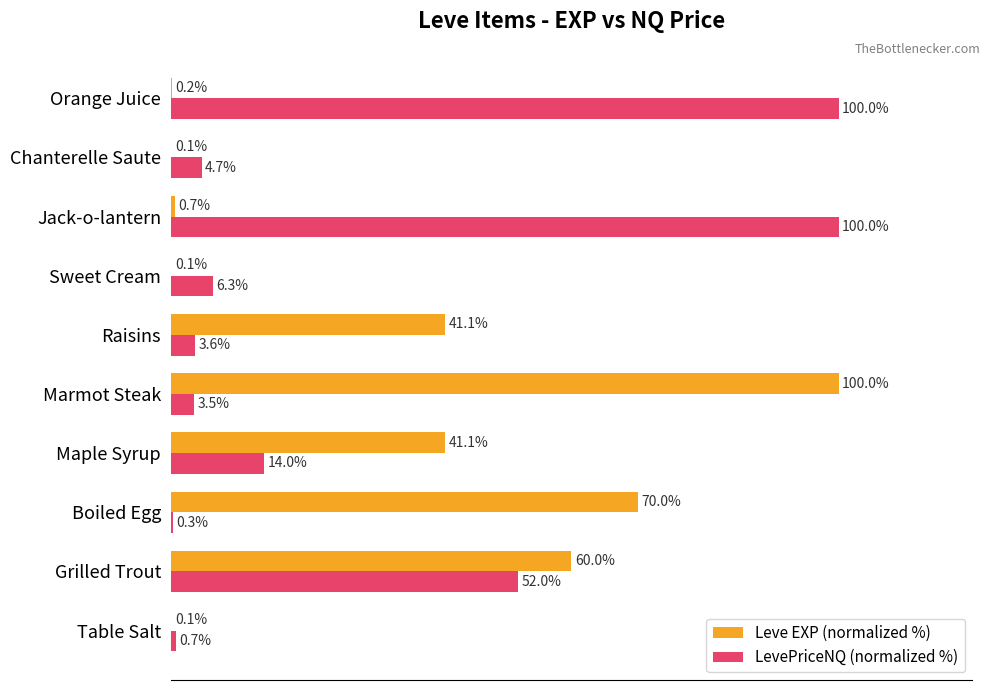

Between Maple Syrup and Raisins, which series saw the biggest shift?

LevePriceNQ (normalized %)